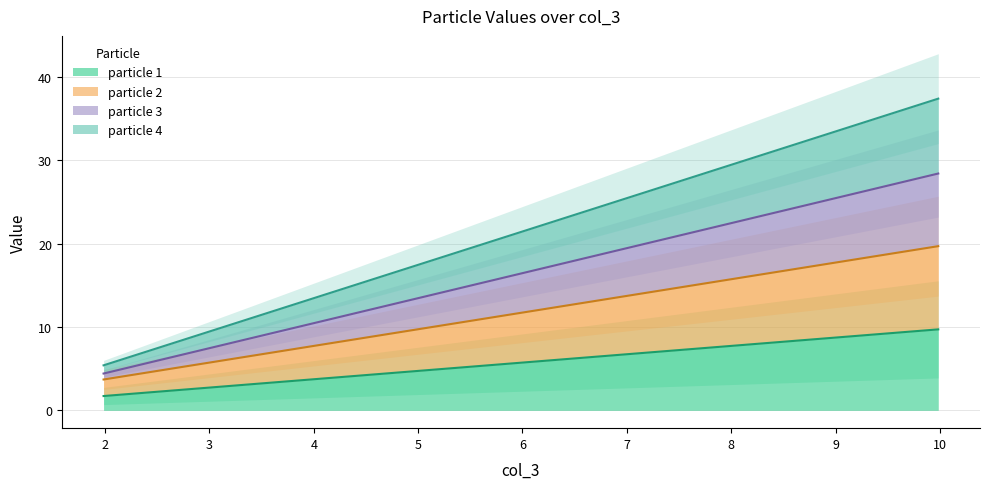

Between 1.98493261148342 and 9.98493261148342, which series saw the biggest shift?

particle 4